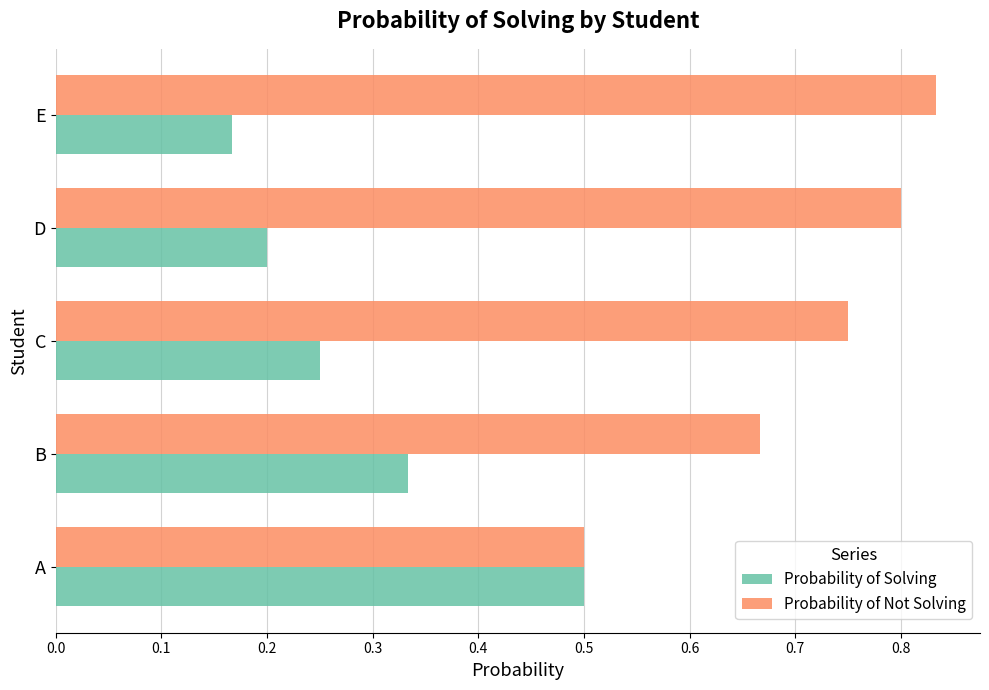

Which series has the largest total across all categories?

Probability of Not Solving